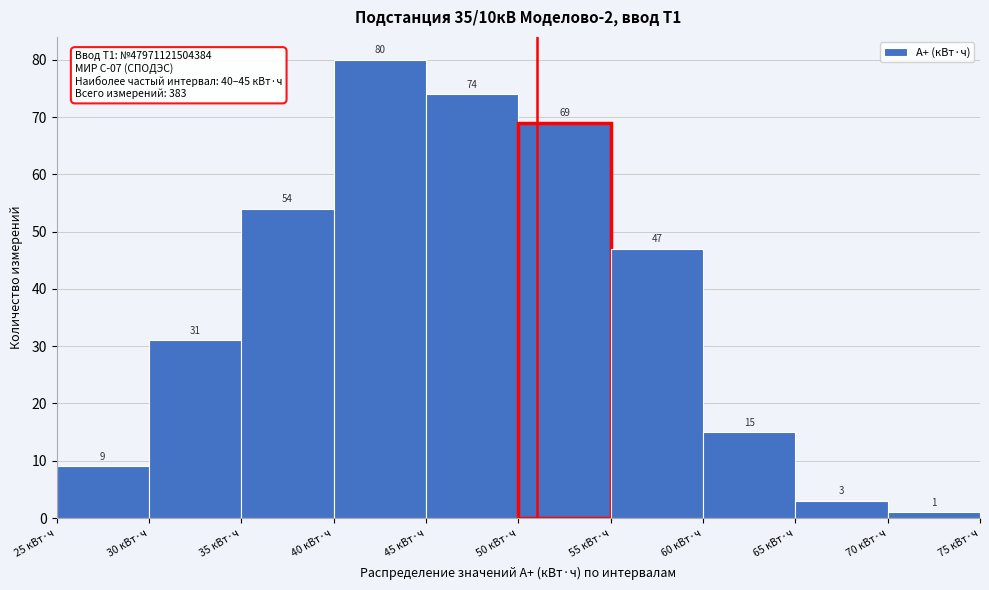

Over which range of the x-axis is the bar tallest?

40 to 45